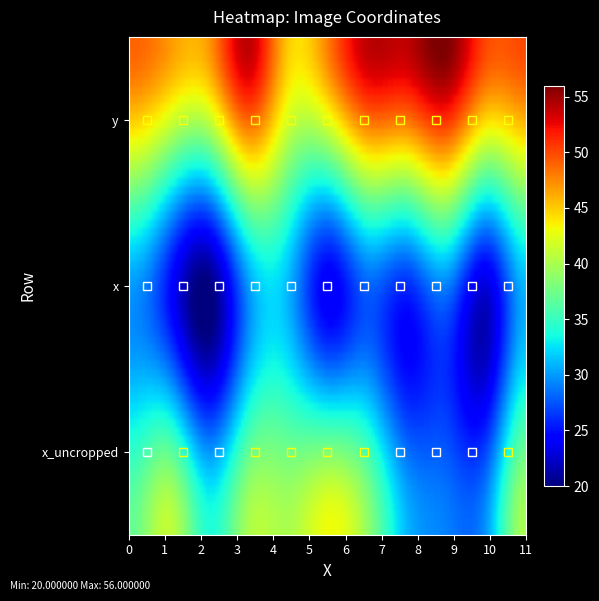

Which category has the highest value in the y series?

8